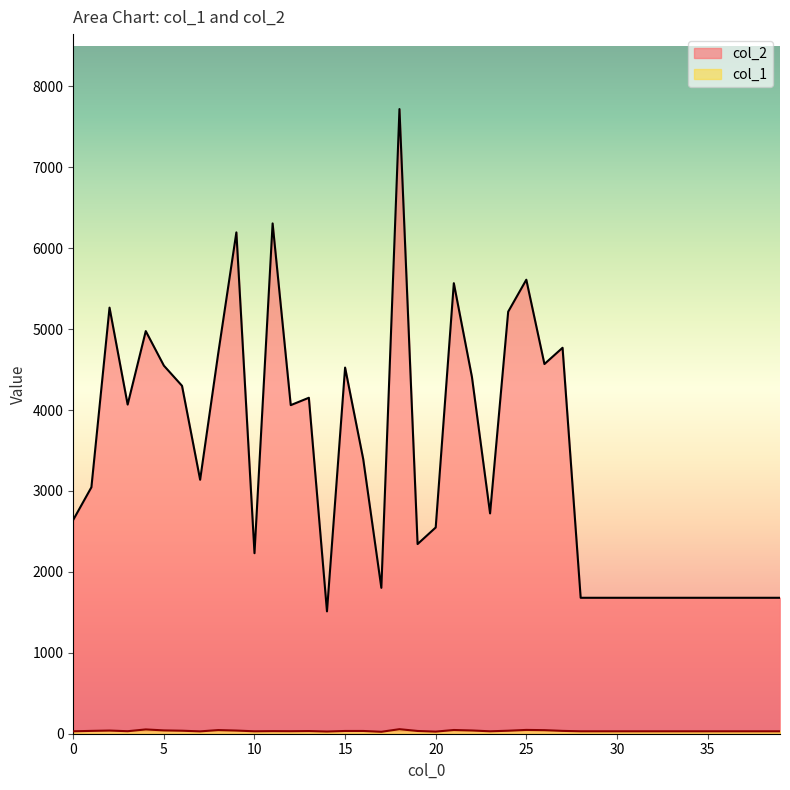

How many interior local peaks does the col_2 series have?

10